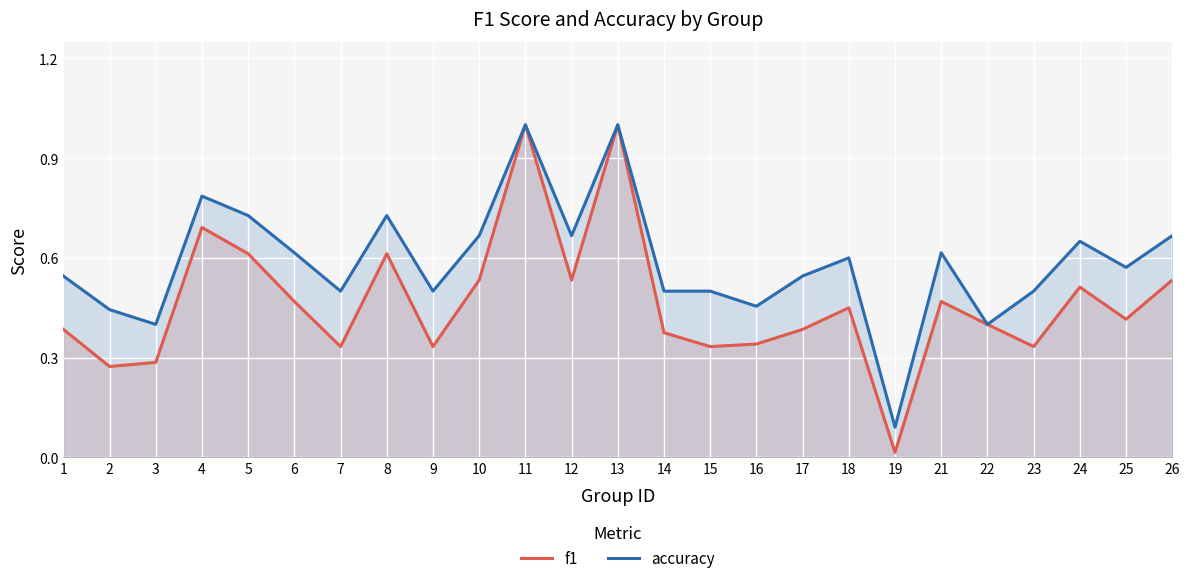

True or false: accuracy has more than 1 points higher than both neighbors.

True